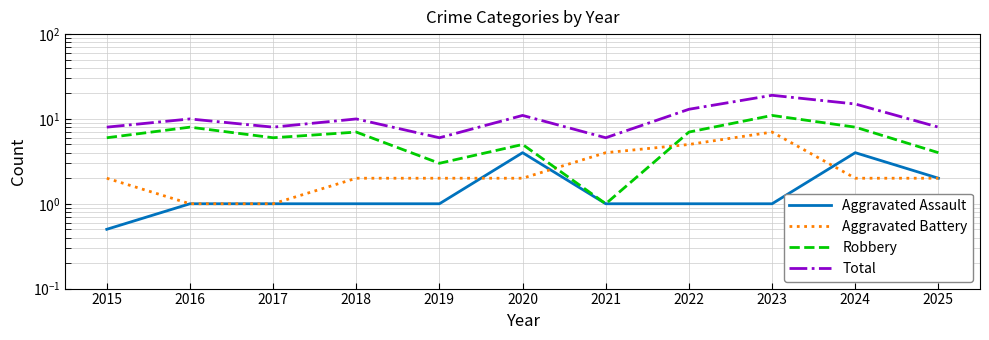

What is the difference between the Robbery values at 2020 and 2024?

3.0